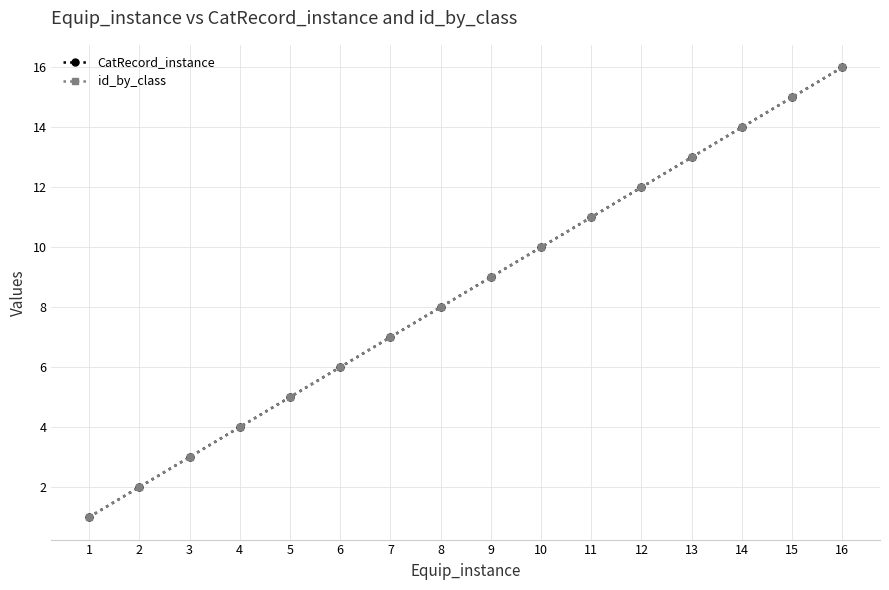

What is the maximum value for id_by_class?

16